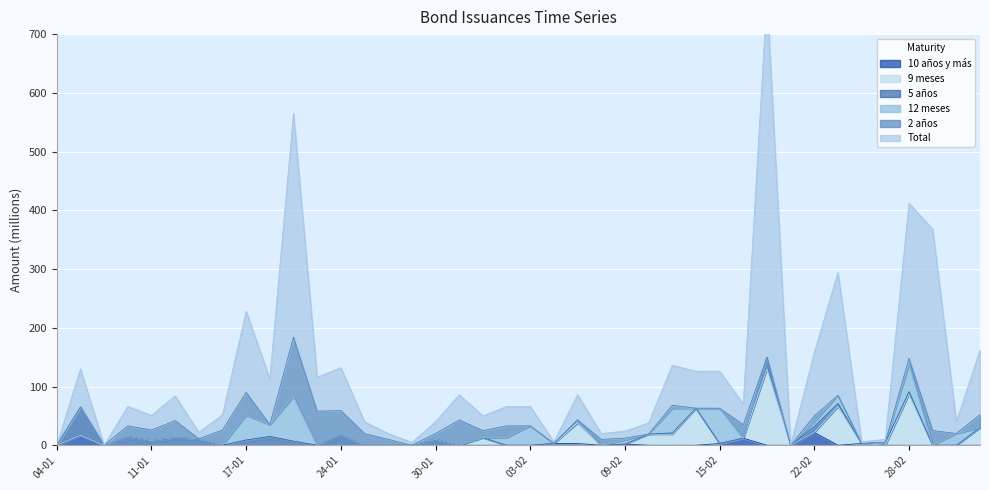

How many positive values does the 9 meses series have?

16